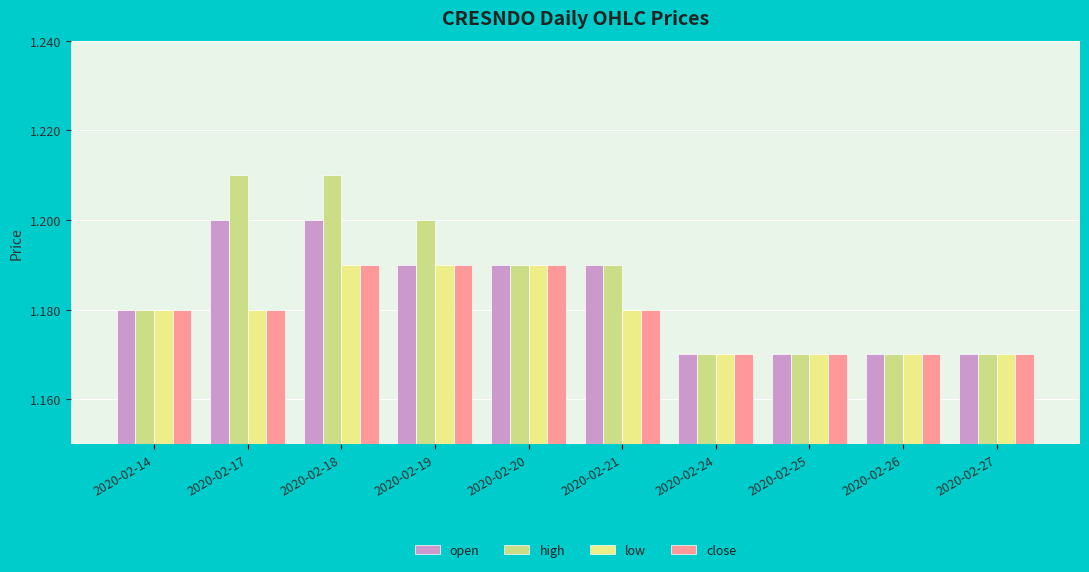

The low series shows 2.0 at 2020-02-24. True or false?

False